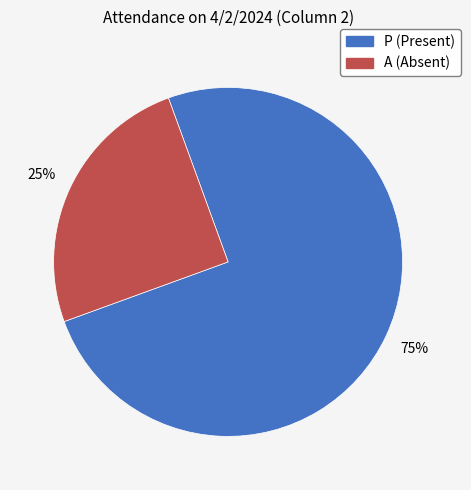

Which has a higher value, A or P?

P